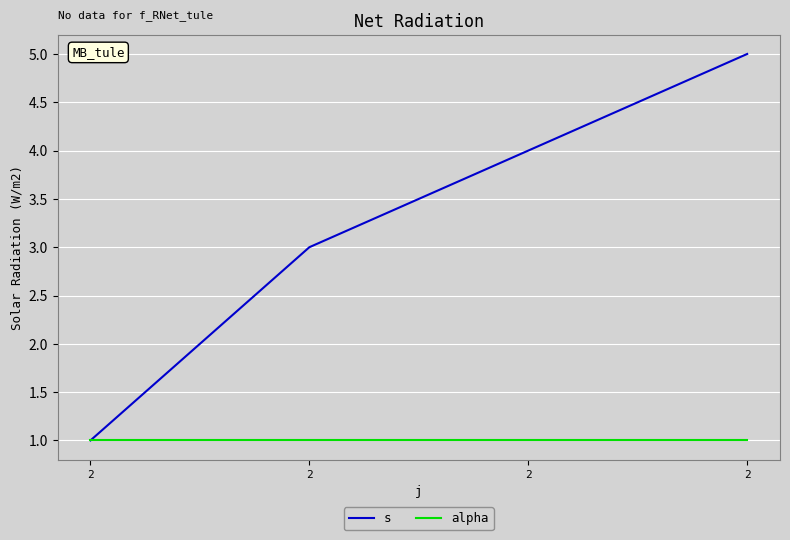

Which series has the widest spread of values?

s